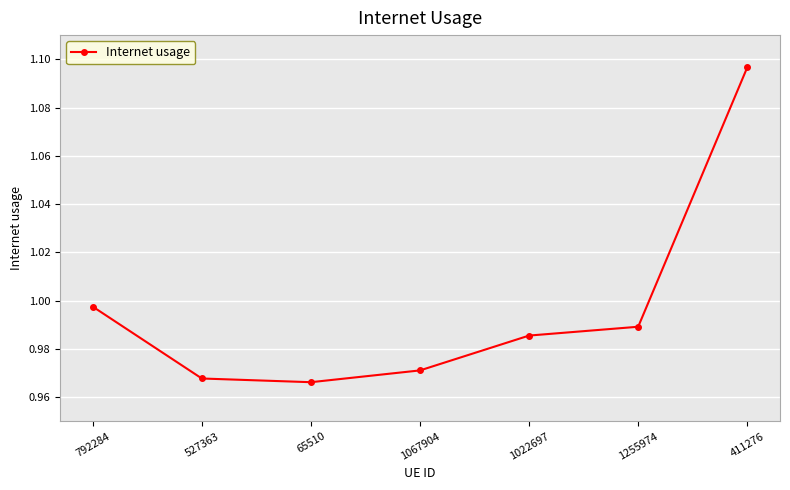

True or false: the data has more than 1 interior local peaks.

False